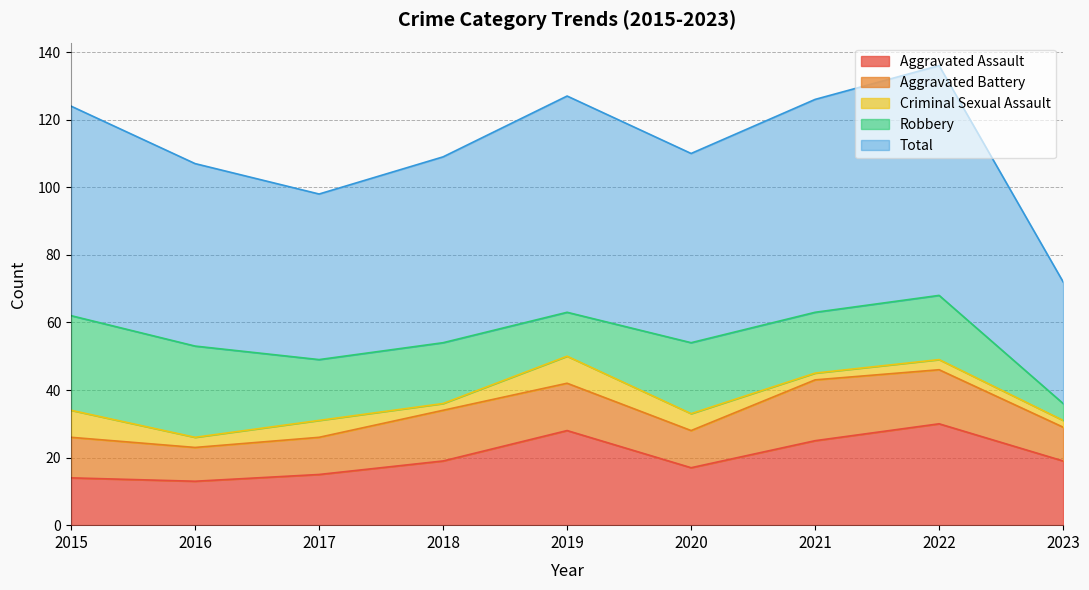

How many series are shown in this chart?

5